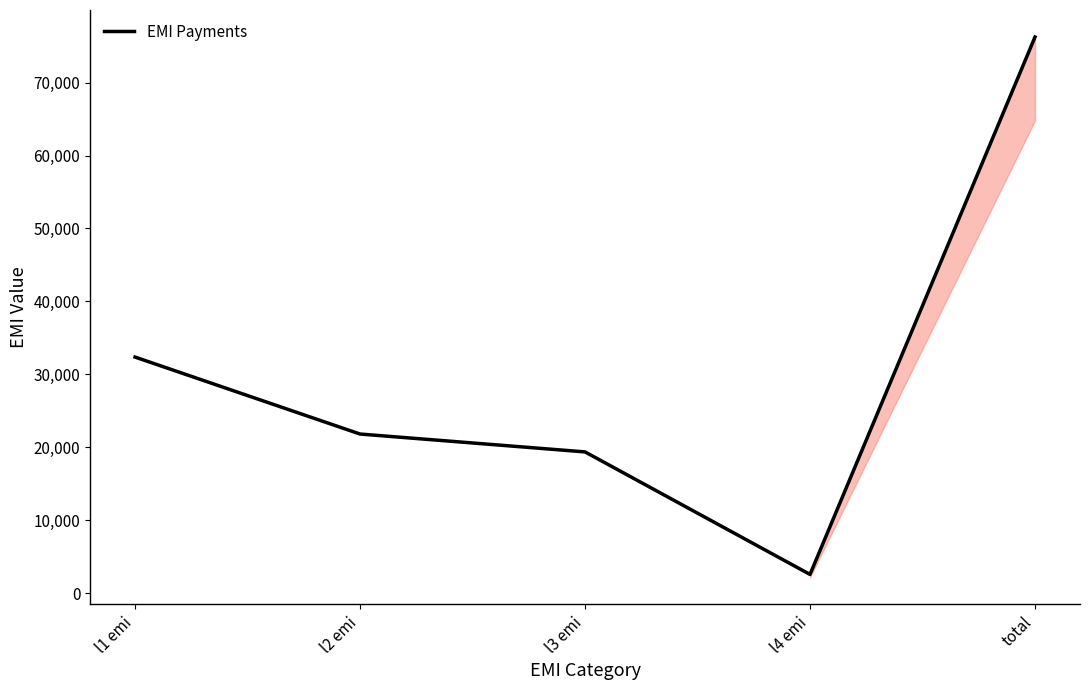

True or false: there are more than 1 points higher than both neighbors.

False